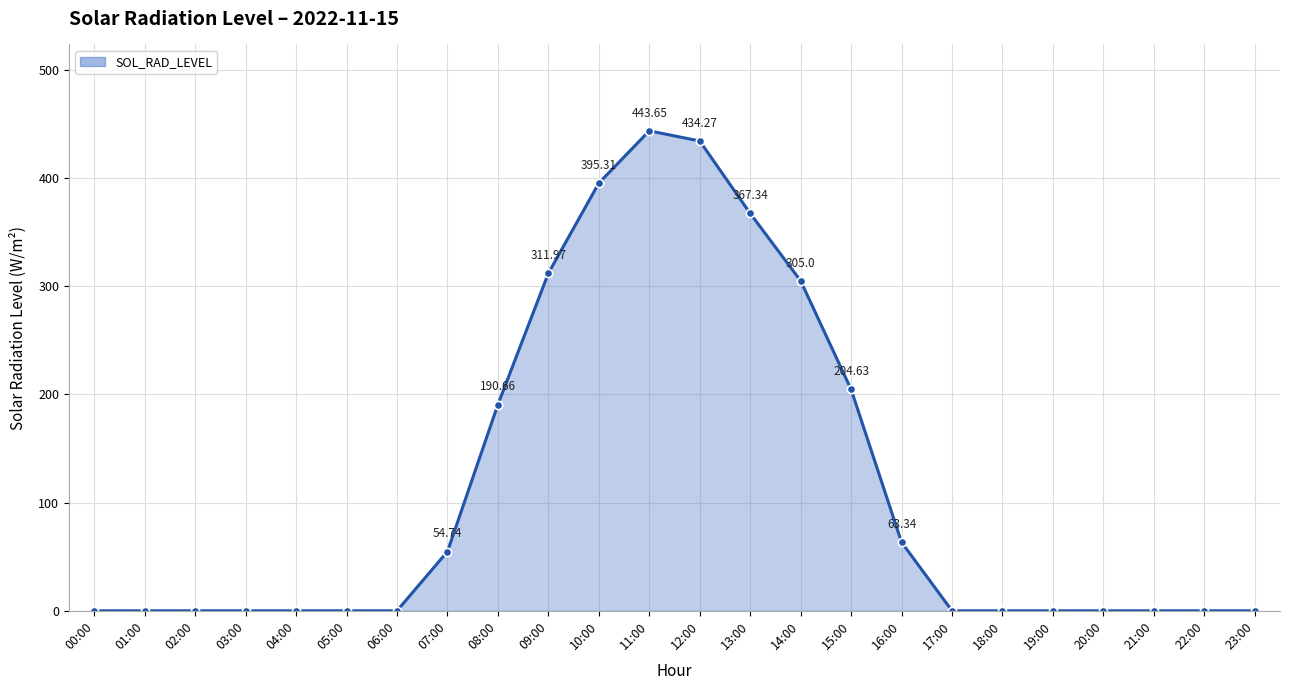

What is the change in value from 11:00 to 15:00?

-239.0